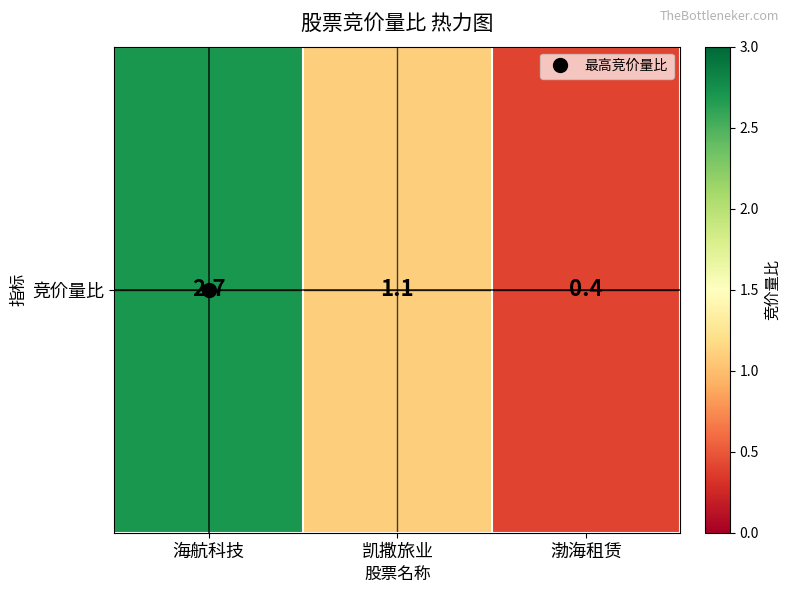

Count the values in the range 0 to 2.

2